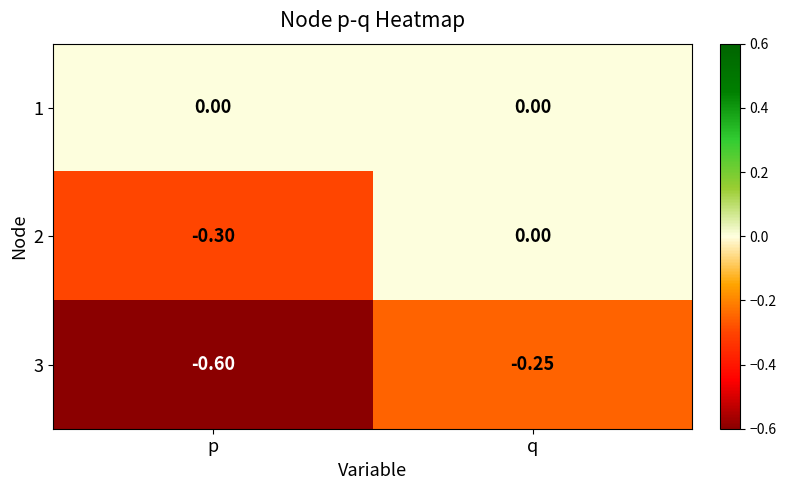

List the series in order of their overall mean, highest first.

1, 2, 3